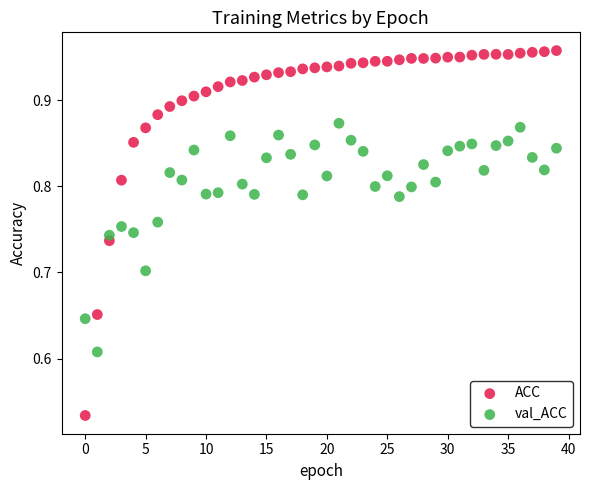

Which series has the widest spread of Y values?

ACC